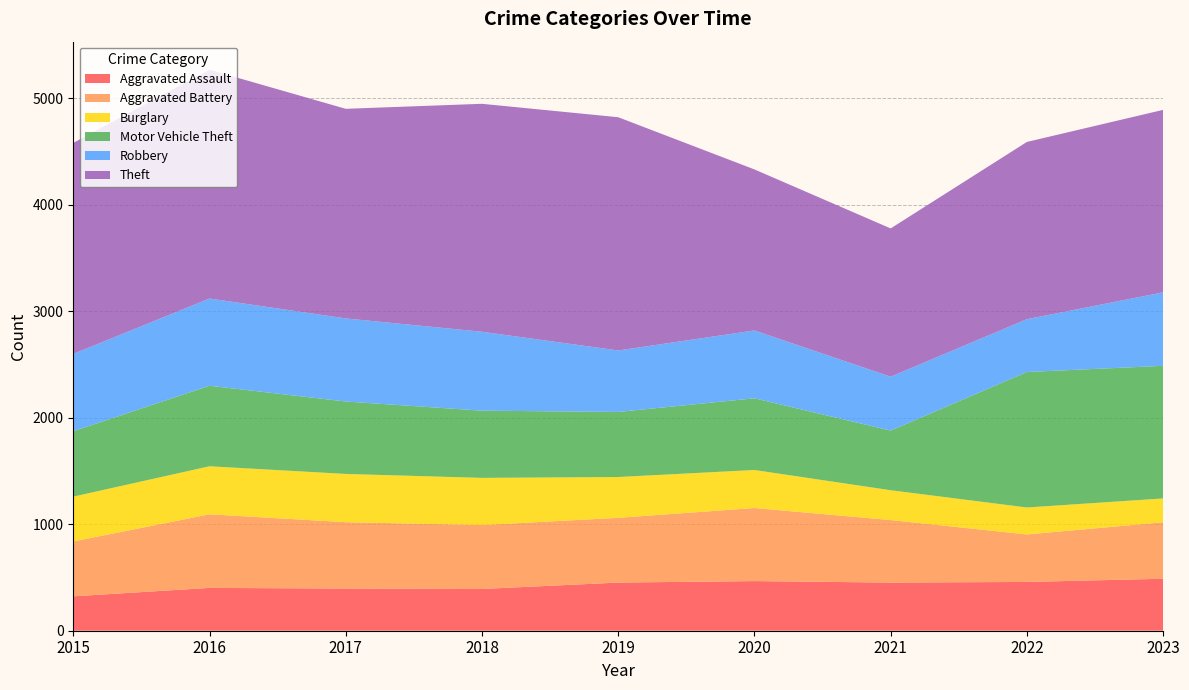

Reading left to right, transcribe all the data shown in this chart.

Aggravated Assault: 2015=323	2016=402	2017=396	2018=392	2019=452	2020=466	2021=452	2022=458	2023=488
Aggravated Battery: 2015=515	2016=691	2017=623	2018=600	2019=608	2020=686	2021=587	2022=446	2023=530
Burglary: 2015=421	2016=451	2017=453	2018=443	2019=383	2020=357	2021=280	2022=253	2023=224
Motor Vehicle Theft: 2015=614	2016=756	2017=680	2018=631	2019=611	2020=673	2021=560	2022=1272	2023=1245
Robbery: 2015=726	2016=819	2017=780	2018=741	2019=577	2020=637	2021=506	2022=496	2023=690
Theft: 2015=1981	2016=2148	2017=1968	2018=2140	2019=2190	2020=1512	2021=1392	2022=1664	2023=1713